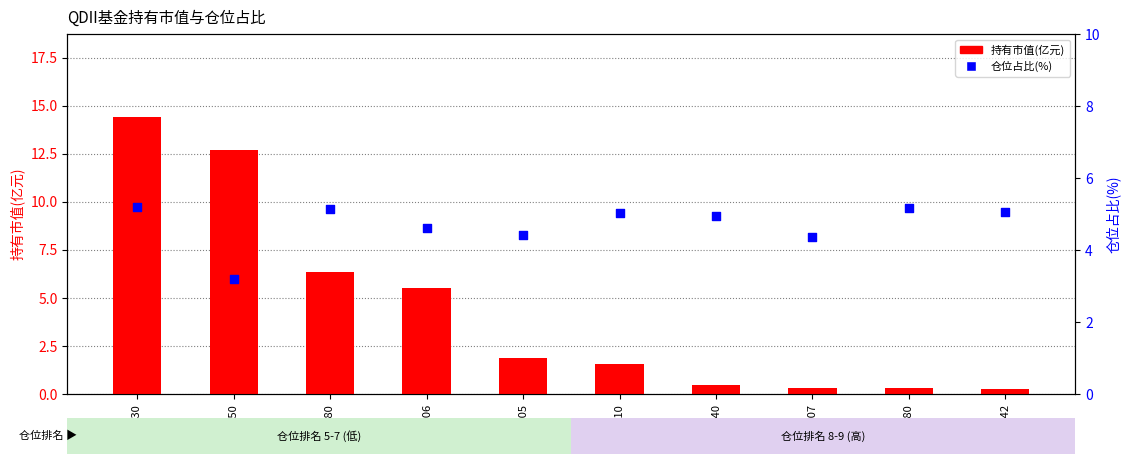

Which series has the largest total across all categories?

仓位占比(%)